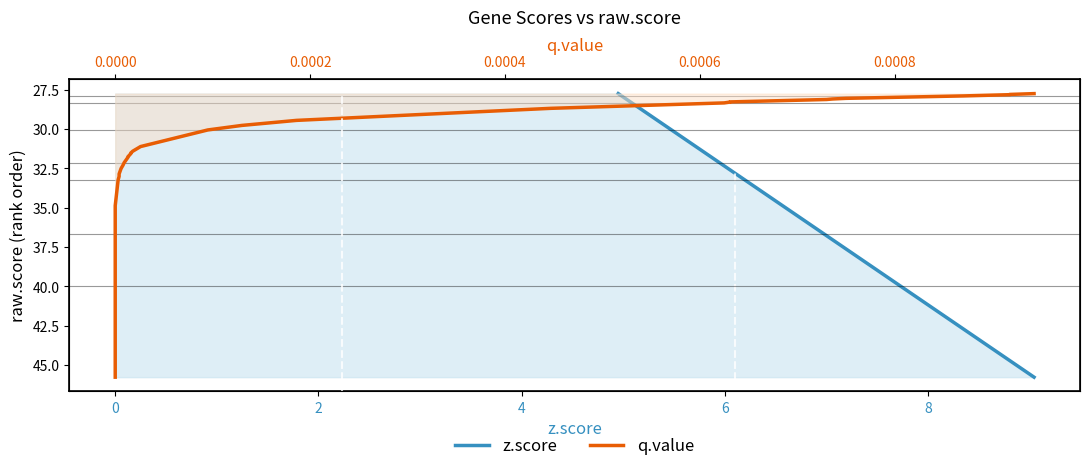

True or false: z.score and q.value cross at least once.

False